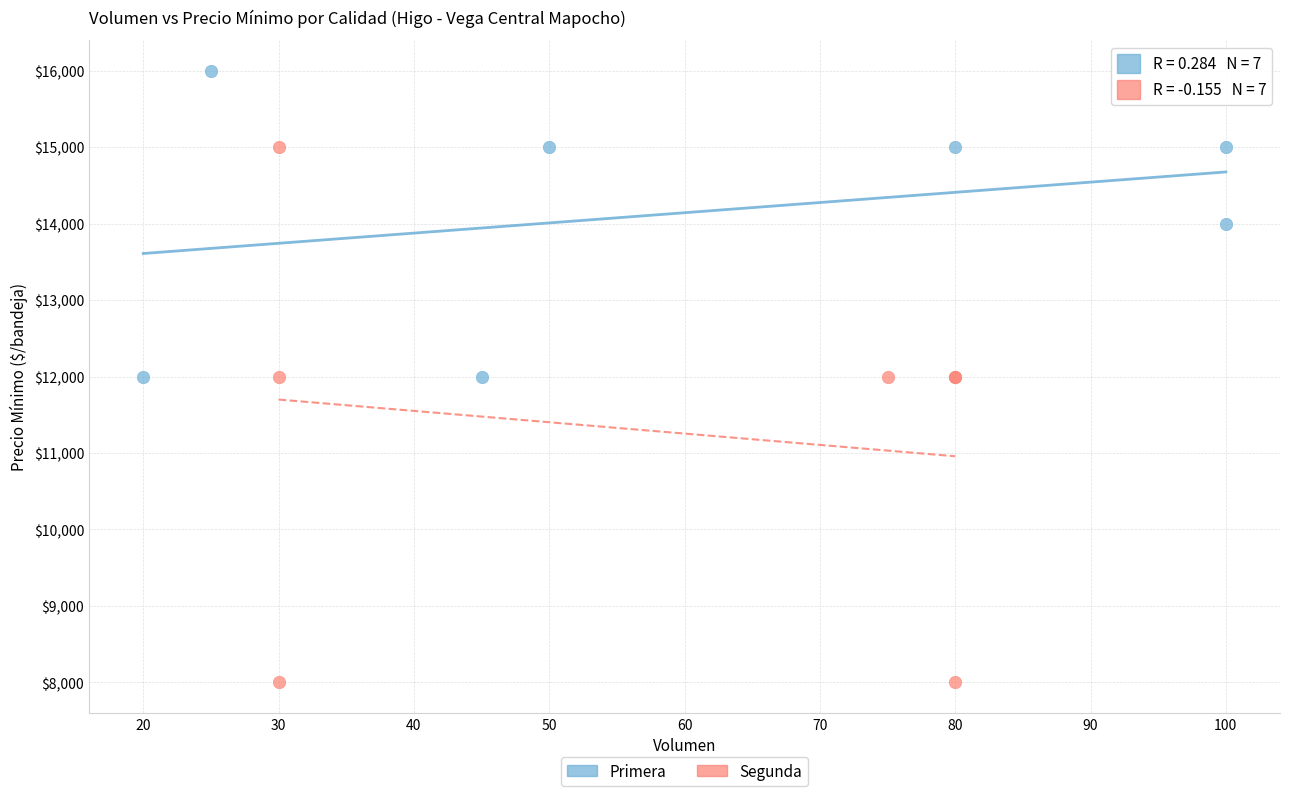

Which series has the largest Y range (max minus min)?

Segunda